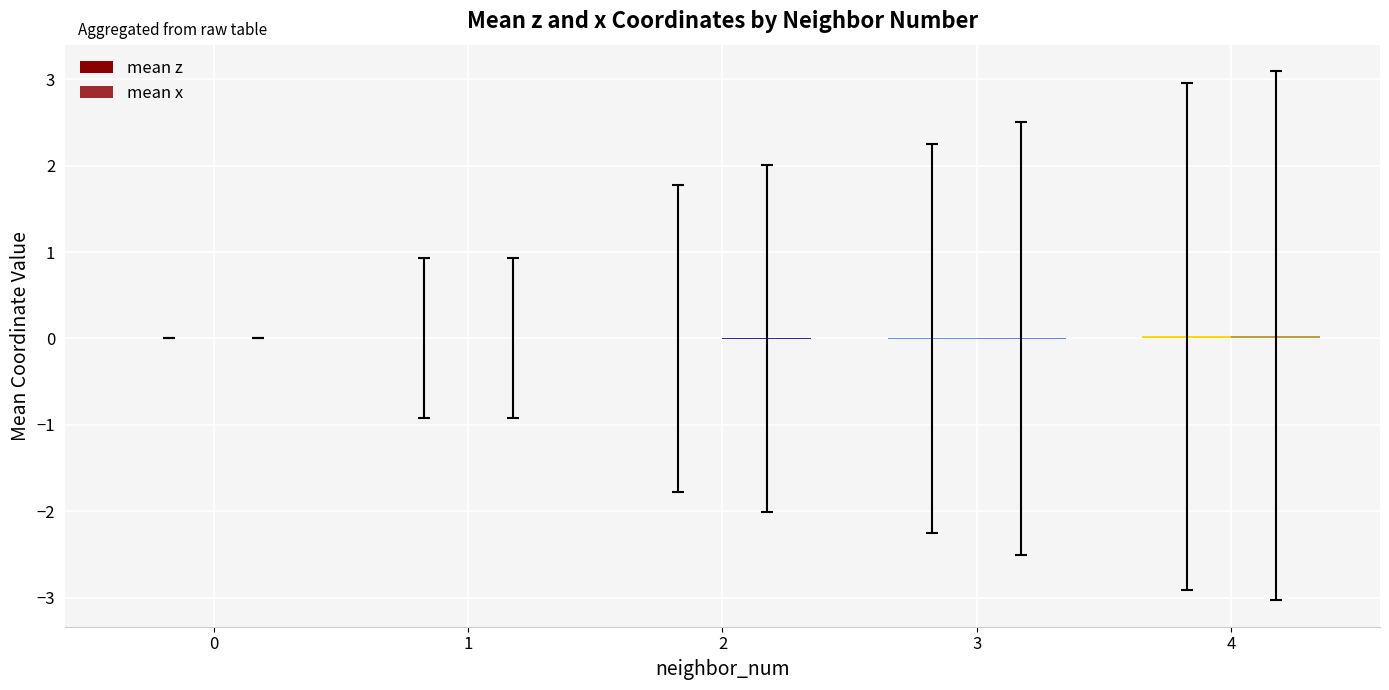

Where does the mean x series first go above 0?

1